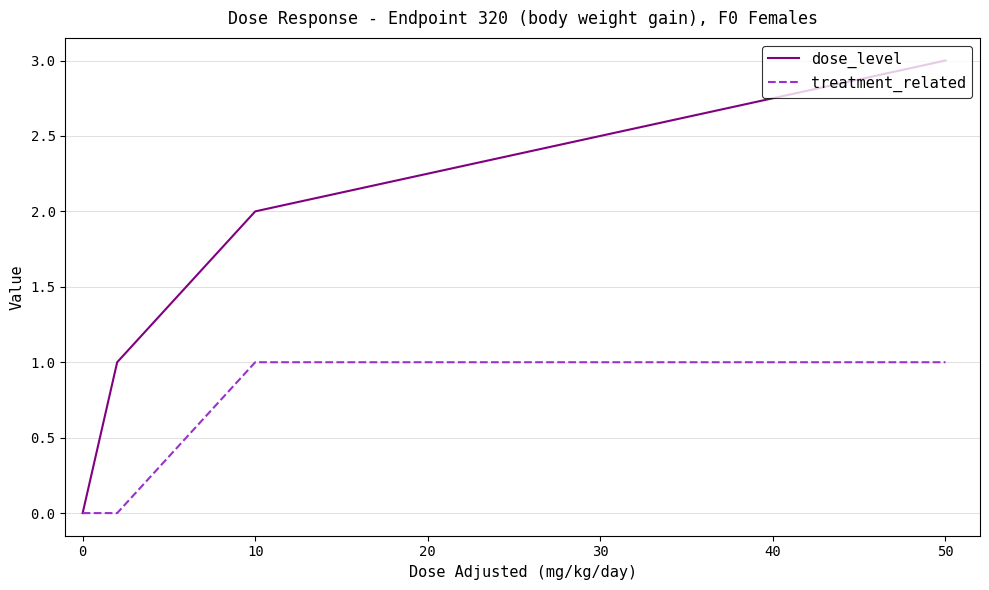

Which series has the largest range (max minus min)?

dose_level